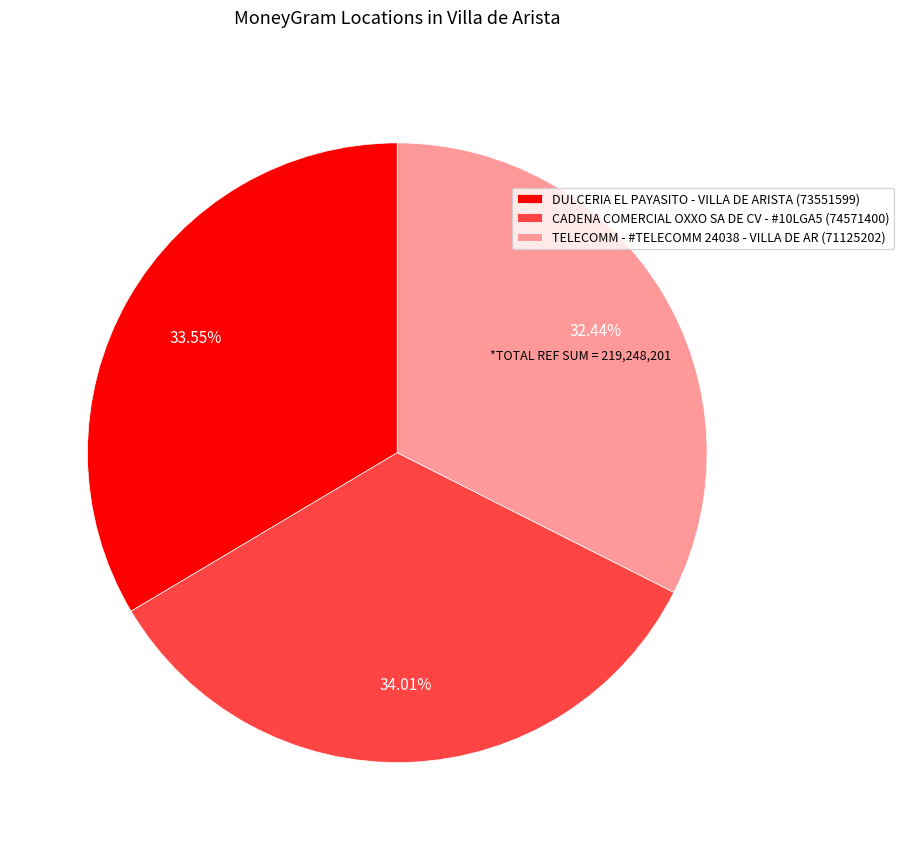

What percentage is the TELECOMM - #TELECOMM 24038 - VILLA DE AR slice, to the nearest percent?

32%